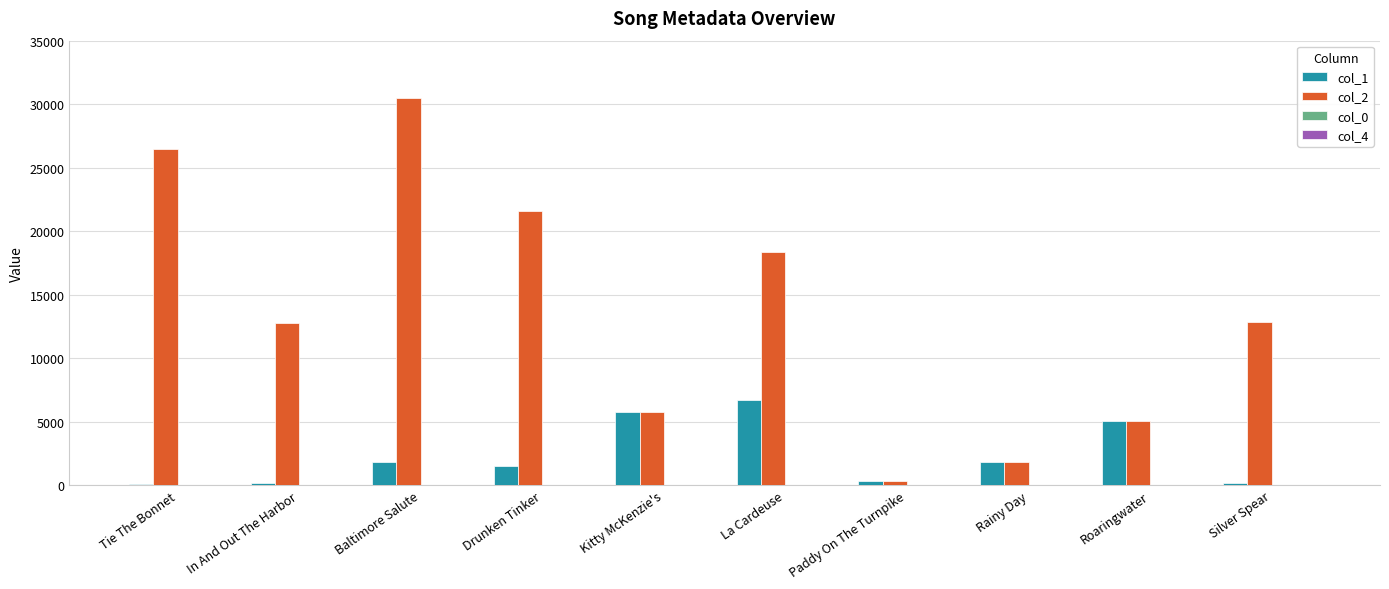

What is the sum of all col_1 values?

23599.0